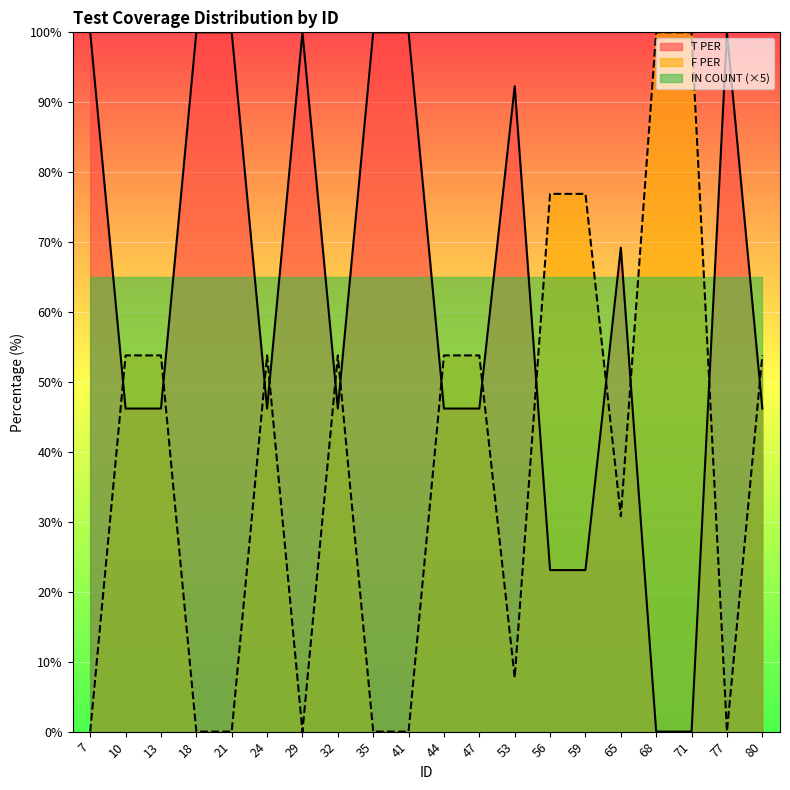

After their last crossing, which series has the higher values: T PER or F PER?

F PER